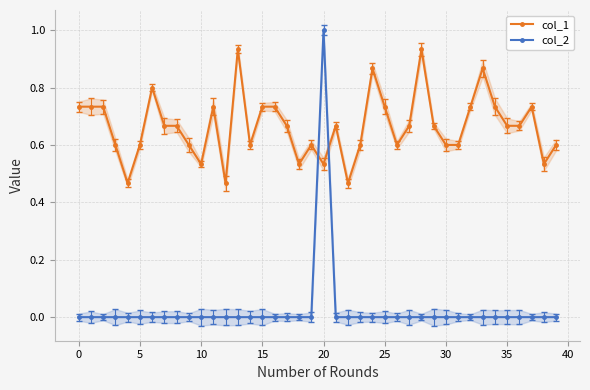

True or false: col_2 and col_1 cross at least once.

True